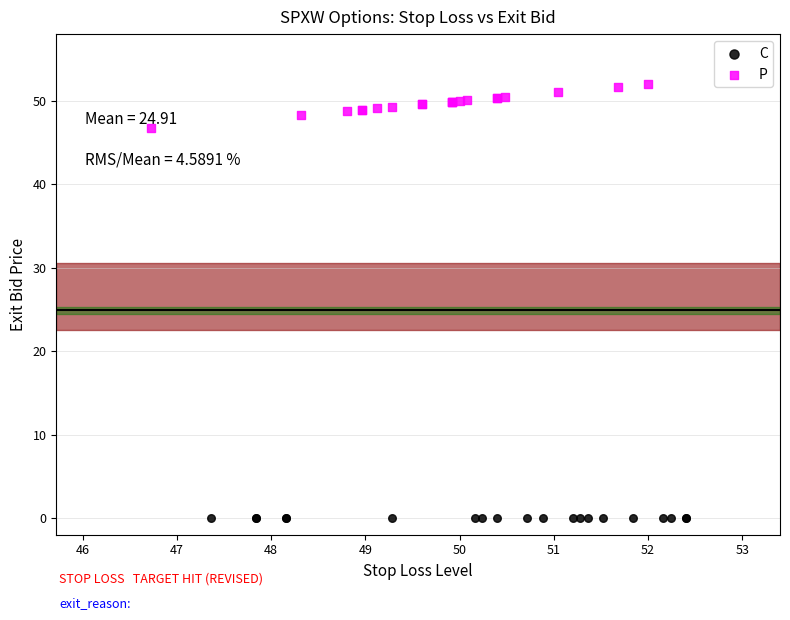

Which series reaches the maximum Y coordinate?

P